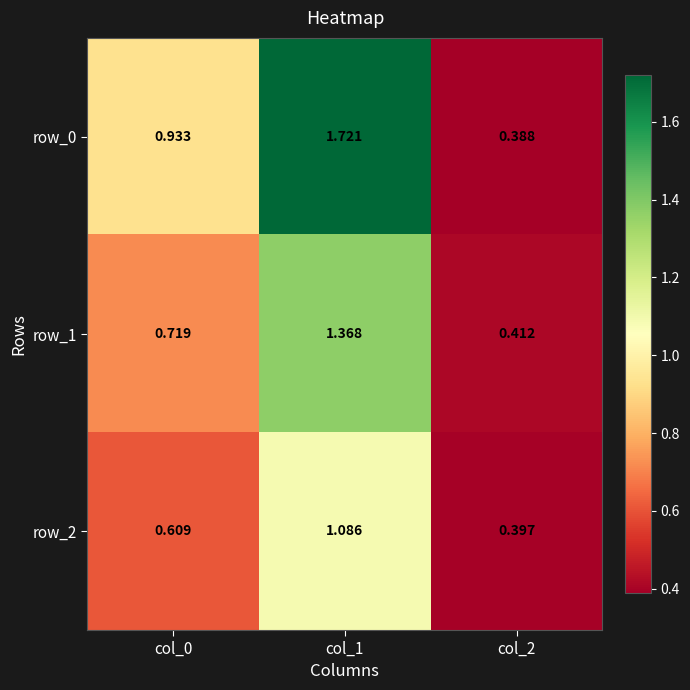

Is it true that row_1 equals 0.2 at col_2?

False